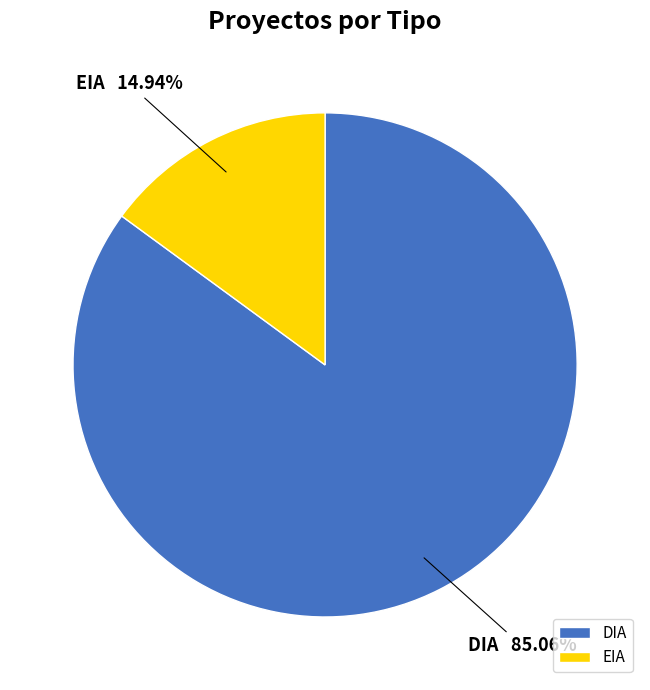

True or false: EIA accounts for 29% of the total.

False